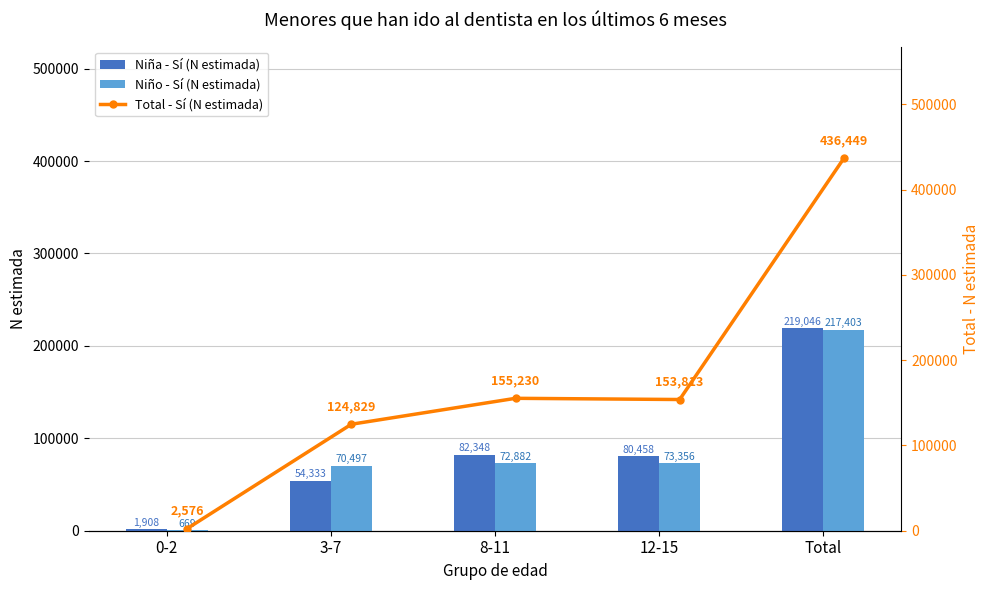

The Niña - Sí (N estimada) series shows 48600 at 12-15. True or false?

False